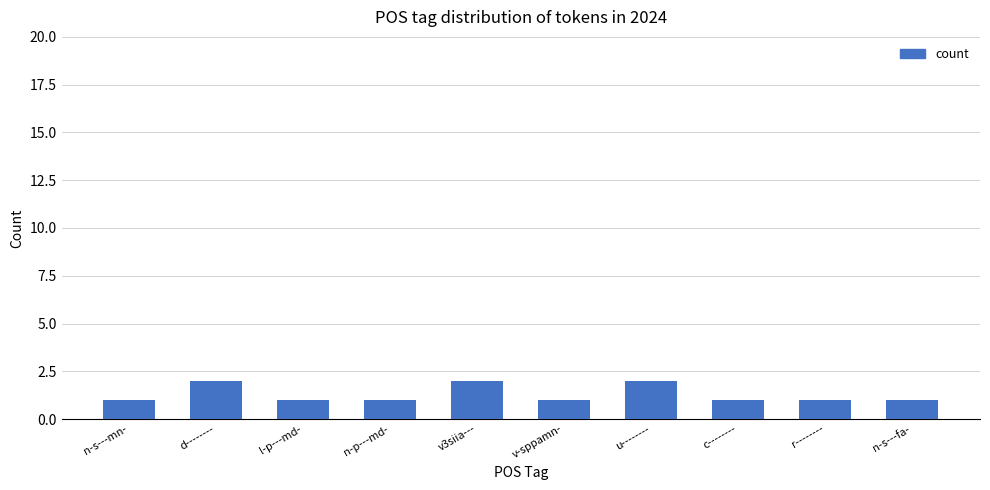

What is the sum of all values?

13